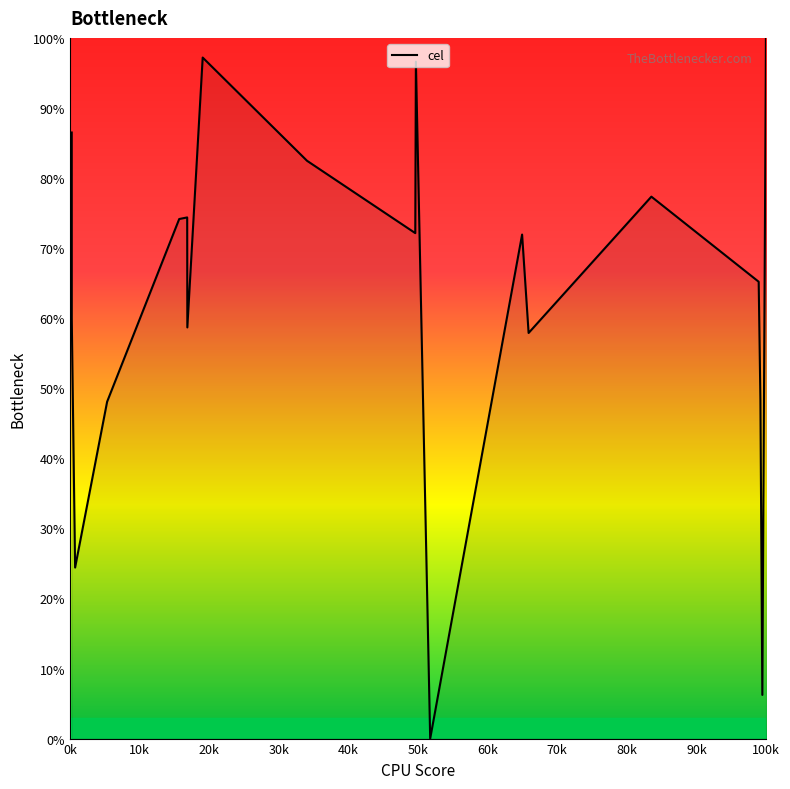

What is the difference between the maximum and minimum values?

100.0